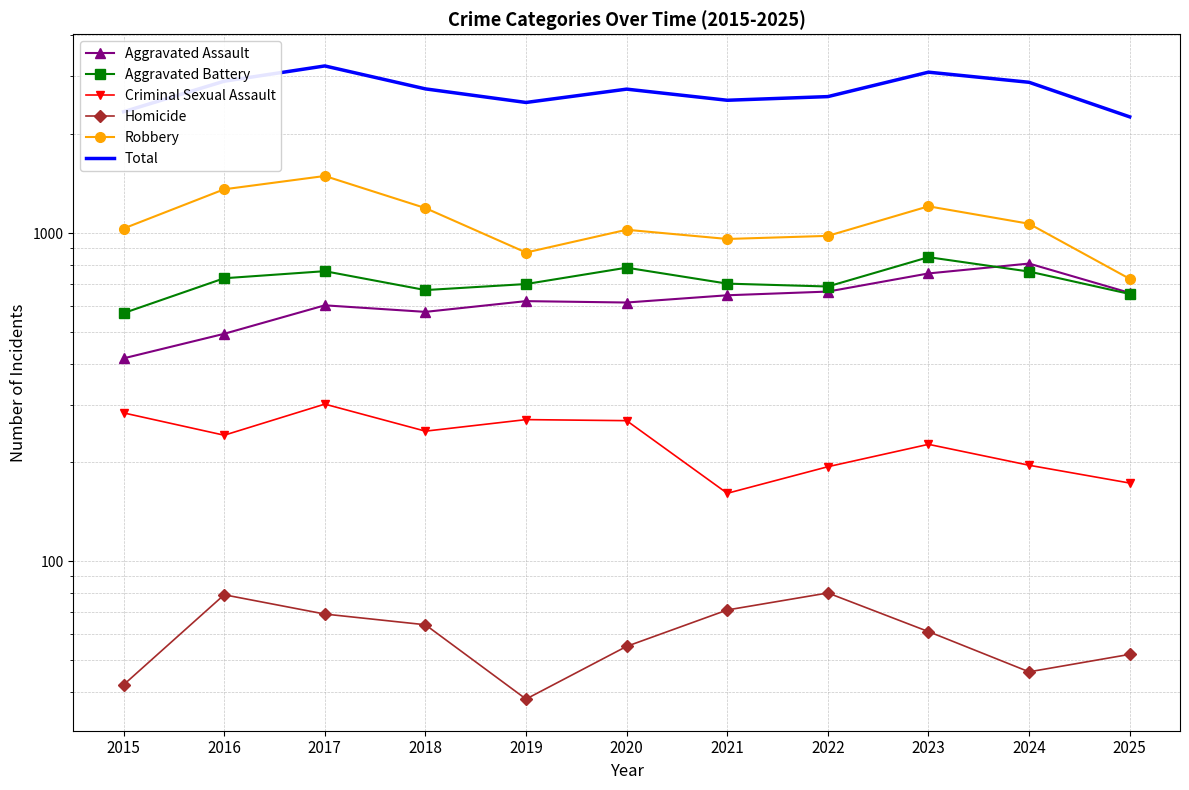

Rank the categories by Aggravated Assault value from highest to lowest.

2024, 2023, 2022, 2025, 2021, 2019, 2020, 2017, 2018, 2016, 2015